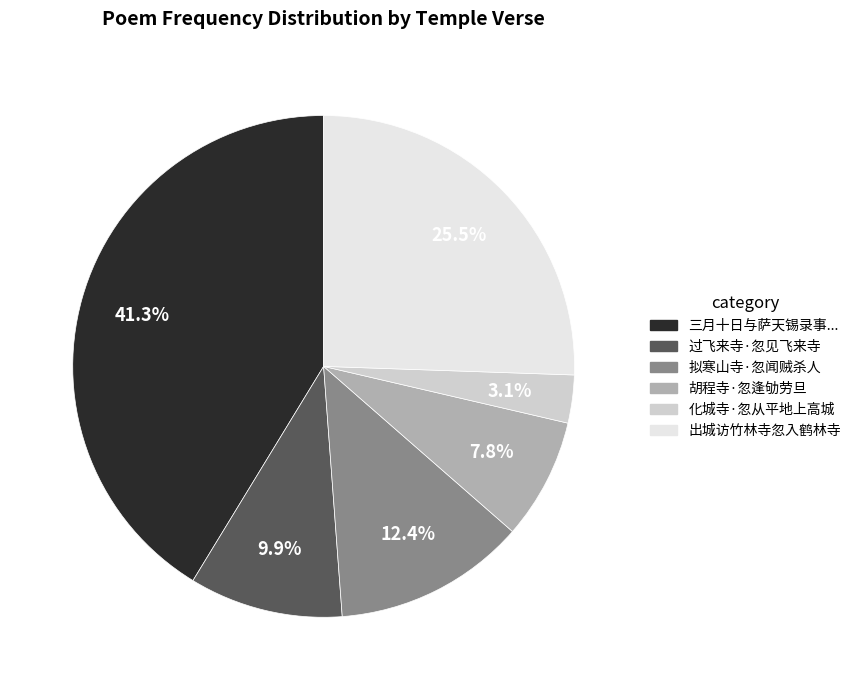

Rank the categories by value from highest to lowest.

三月十日与萨天锡录事..., 出城访竹林寺忽入鹤林寺, 拟寒山寺·忽闻贼杀人, 过飞来寺·忽见飞来寺, 胡程寺·忽逢劬劳旦, 化城寺·忽从平地上高城